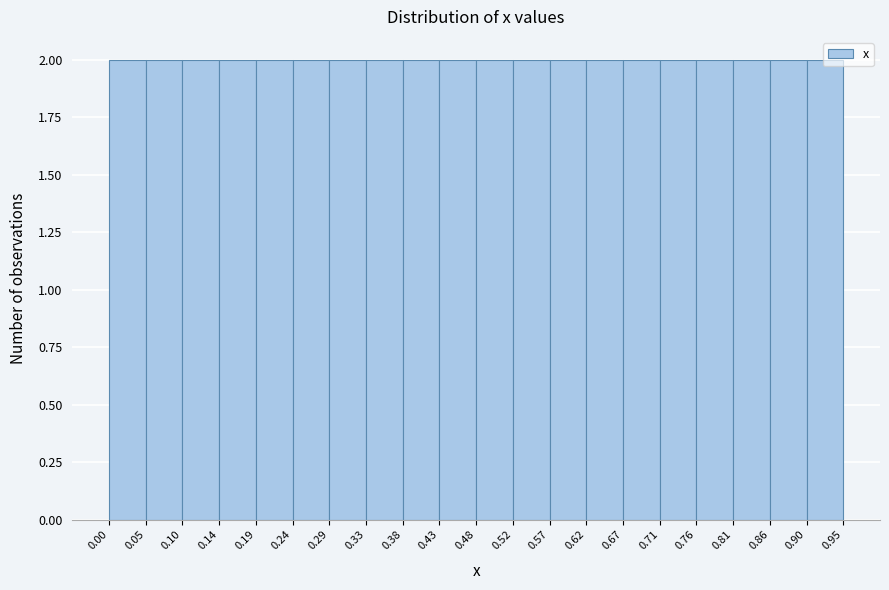

Reading left to right, list every bar in this chart as the range it spans on the x-axis followed by its height. The values are not printed on the chart, so give them approximately, as read against the axis.

0.00 to 0.05: 2
0.05 to 0.10: 2
0.10 to 0.14: 2
0.14 to 0.19: 2
0.19 to 0.24: 2
0.24 to 0.29: 2
0.29 to 0.33: 2
0.33 to 0.38: 2
0.38 to 0.43: 2
0.43 to 0.48: 2
0.48 to 0.52: 2
0.52 to 0.57: 2
0.57 to 0.62: 2
0.62 to 0.67: 2
0.67 to 0.71: 2
0.71 to 0.76: 2
0.76 to 0.81: 2
0.81 to 0.86: 2
0.86 to 0.90: 2
0.90 to 0.95: 2